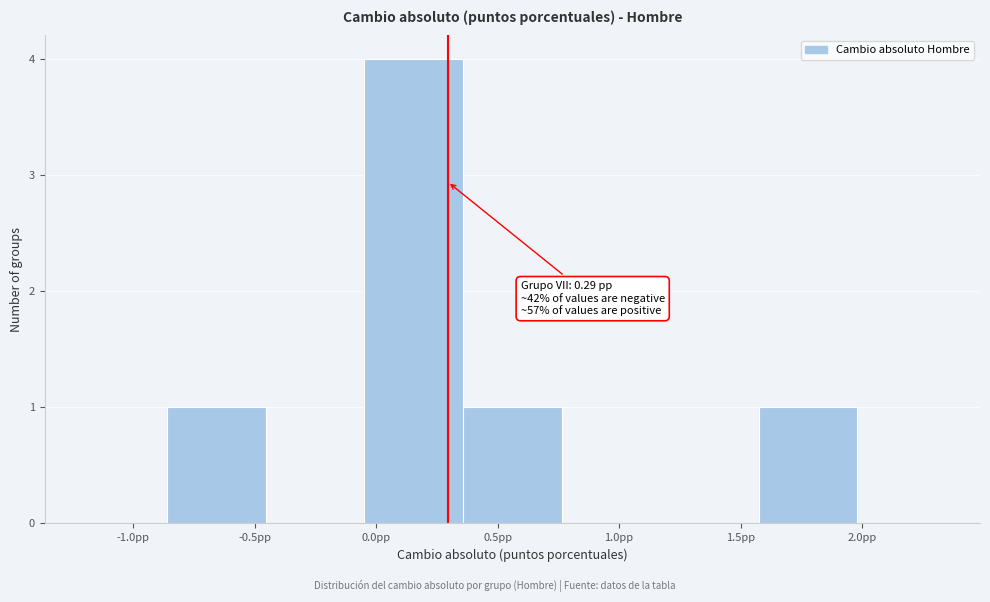

Over which range of the x-axis is the bar tallest?

-0.05 to 0.35